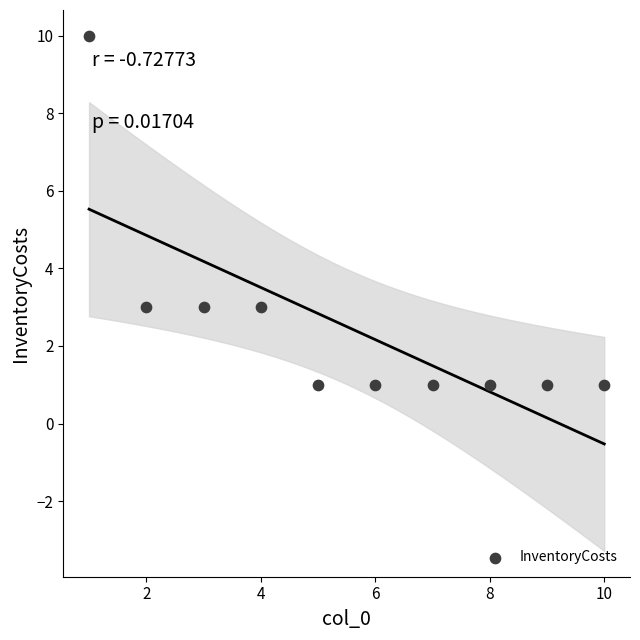

What is the range of Y values (max minus min)?

9